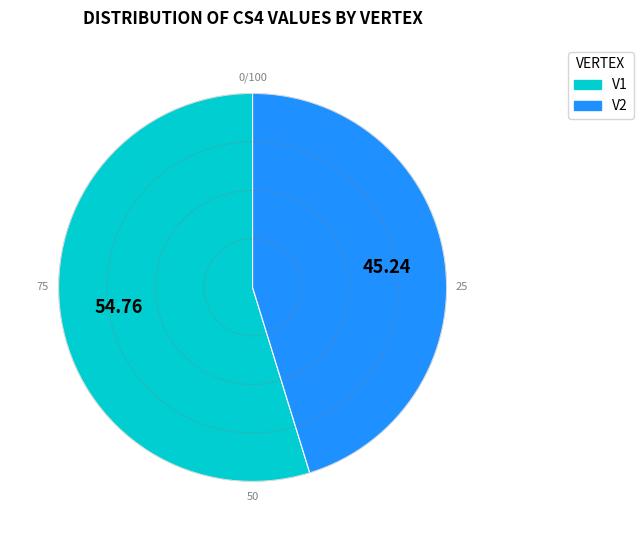

Which category has the smallest portion of the pie?

V2